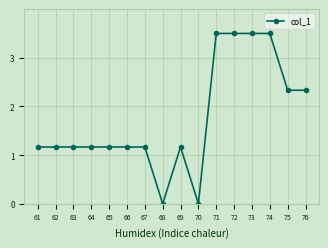

How many lines are shown in the chart?

1